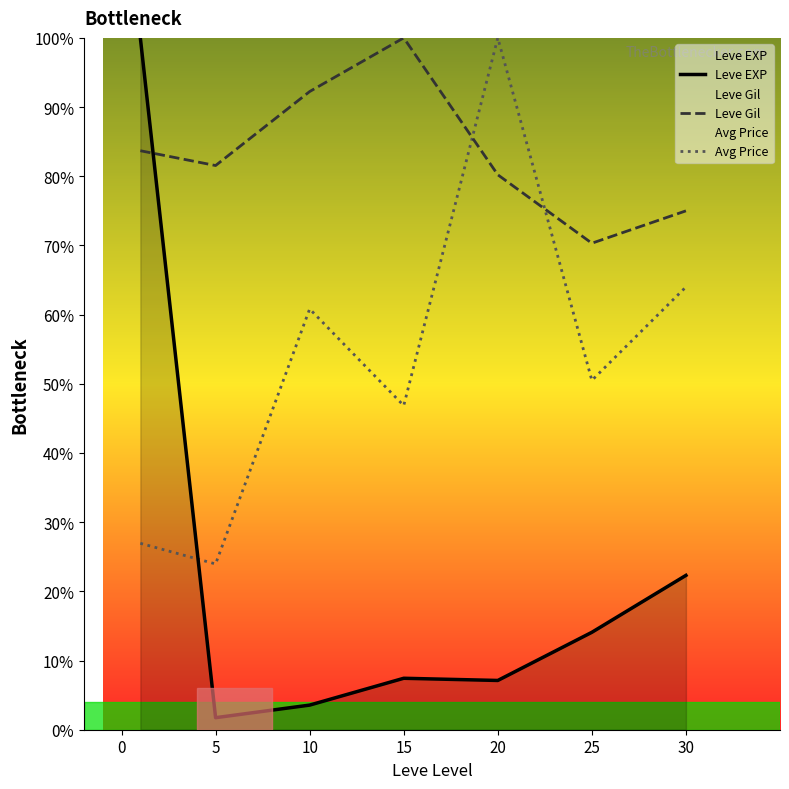

What is the total value across all series at 25?

134.9